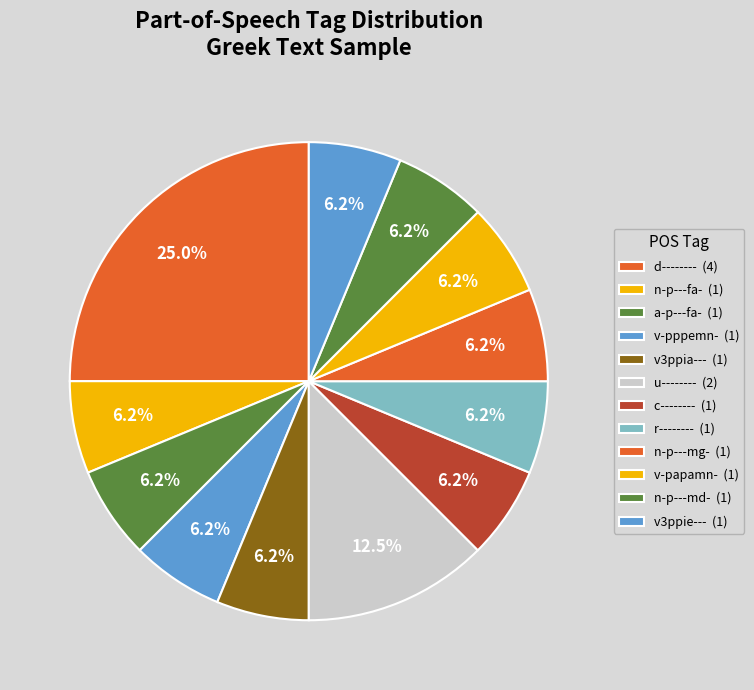

How many slices are in this pie chart?

12